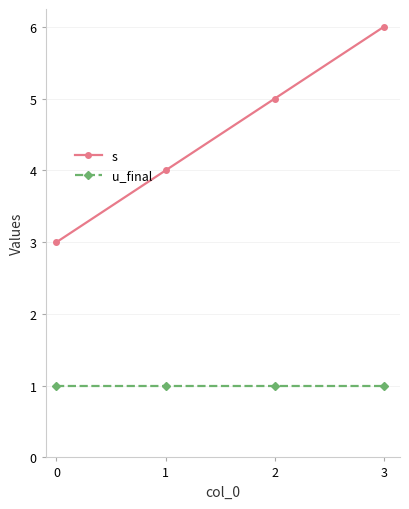

Does the chart have visible grid lines?

Yes